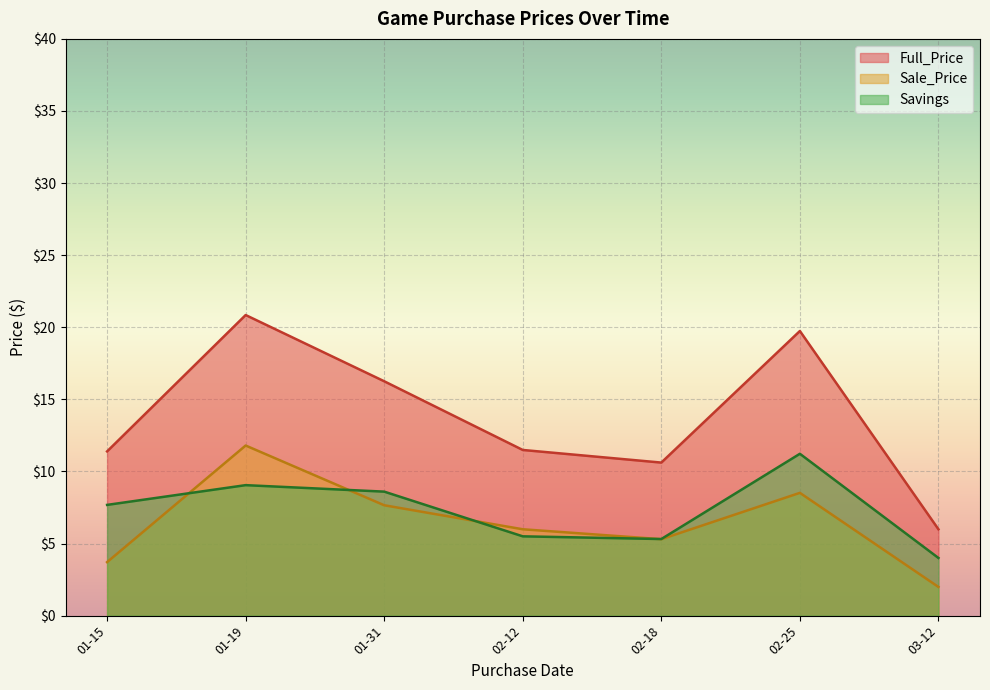

True or false: Full_Price has a value of 19.7 at 02-25.

True